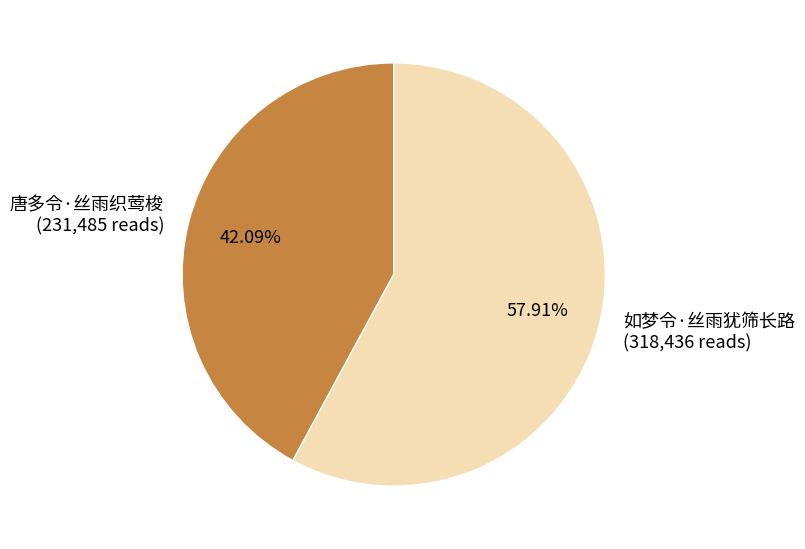

Count the number of slices in the pie.

2